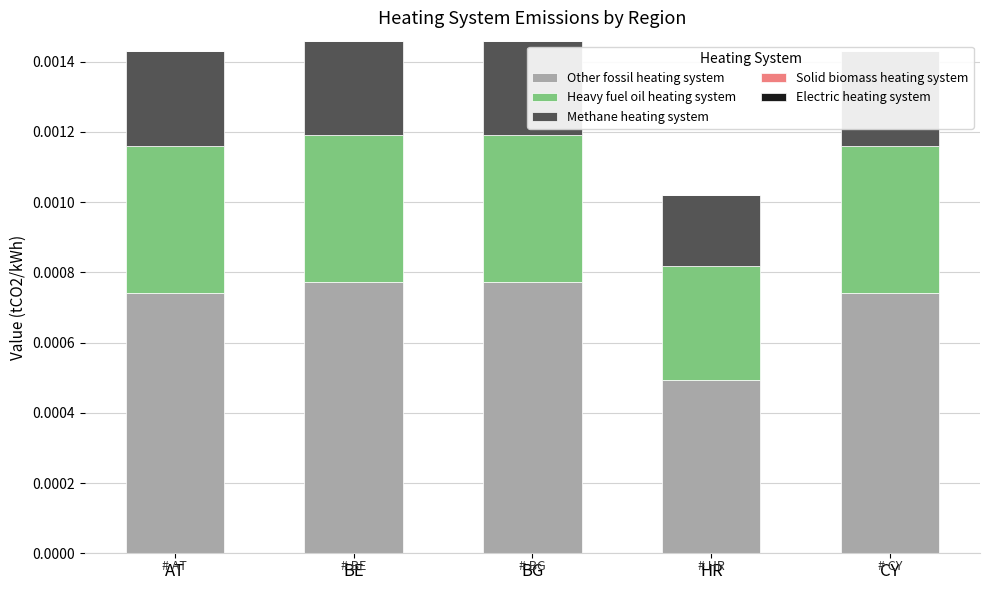

Is it true that Methane heating system equals 0.0 at BG?

False